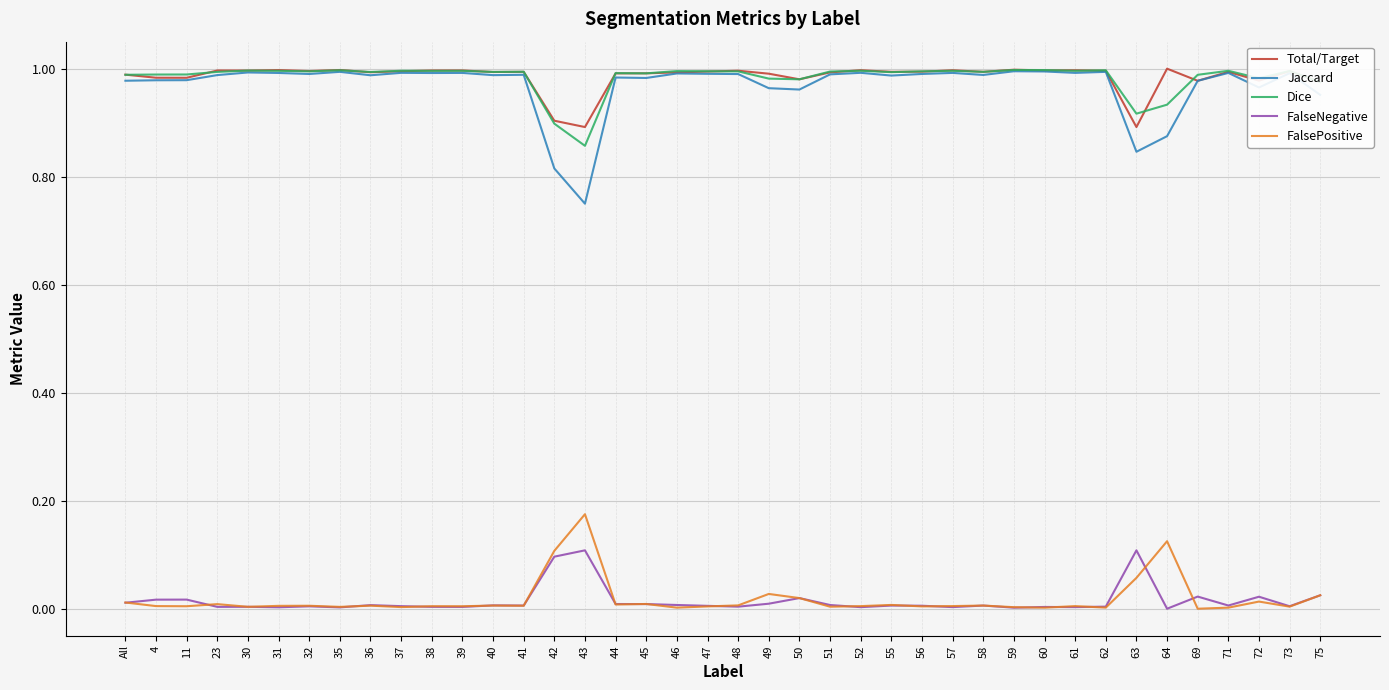

Is this an area chart (filled region under the line)?

No